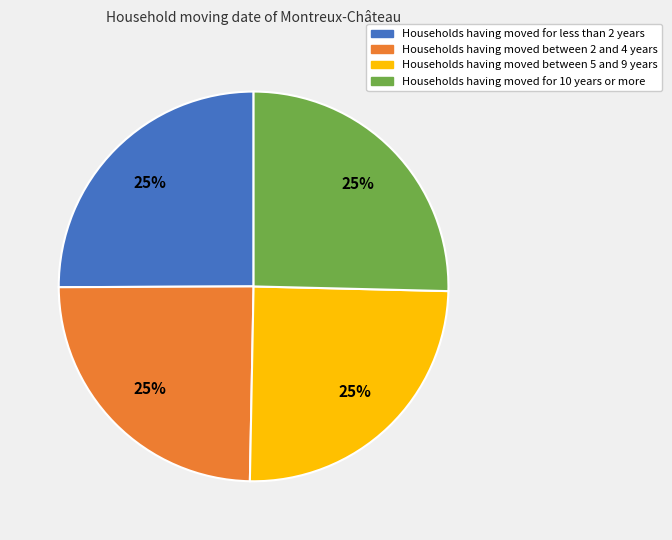

Does any single category account for the majority?

No